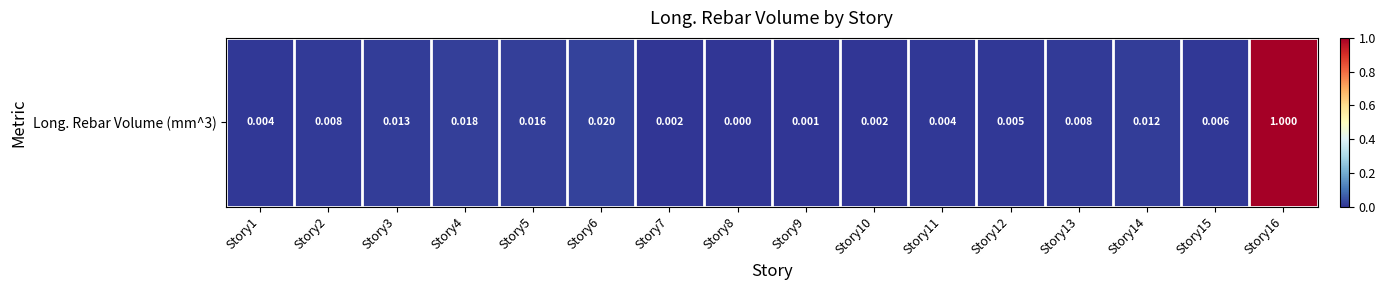

Reading right to left, what are all the values shown in this chart?

Story16=1.0	Story15=0.0	Story14=0.0	Story13=0.0	Story12=0.0	Story11=0.0	Story10=0.0	Story9=0.0	Story8=0.0	Story7=0.0	Story6=0.0	Story5=0.0	Story4=0.0	Story3=0.0	Story2=0.0	Story1=0.0